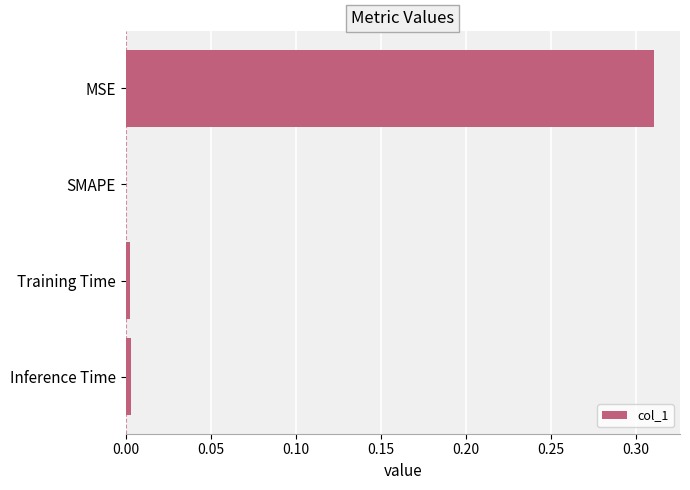

Which label corresponds to the largest value in the chart?

MSE